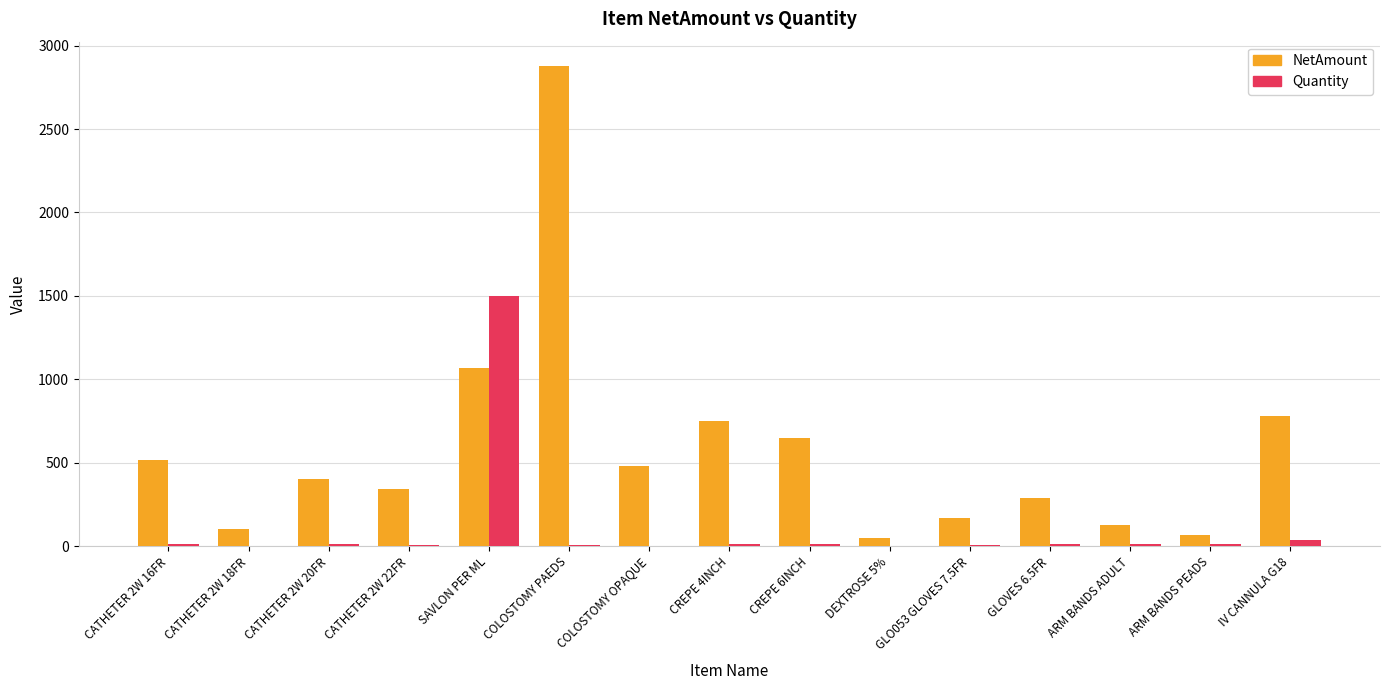

Between SAVLON PER ML and COLOSTOMY OPAQUE, which series saw the biggest shift?

Quantity